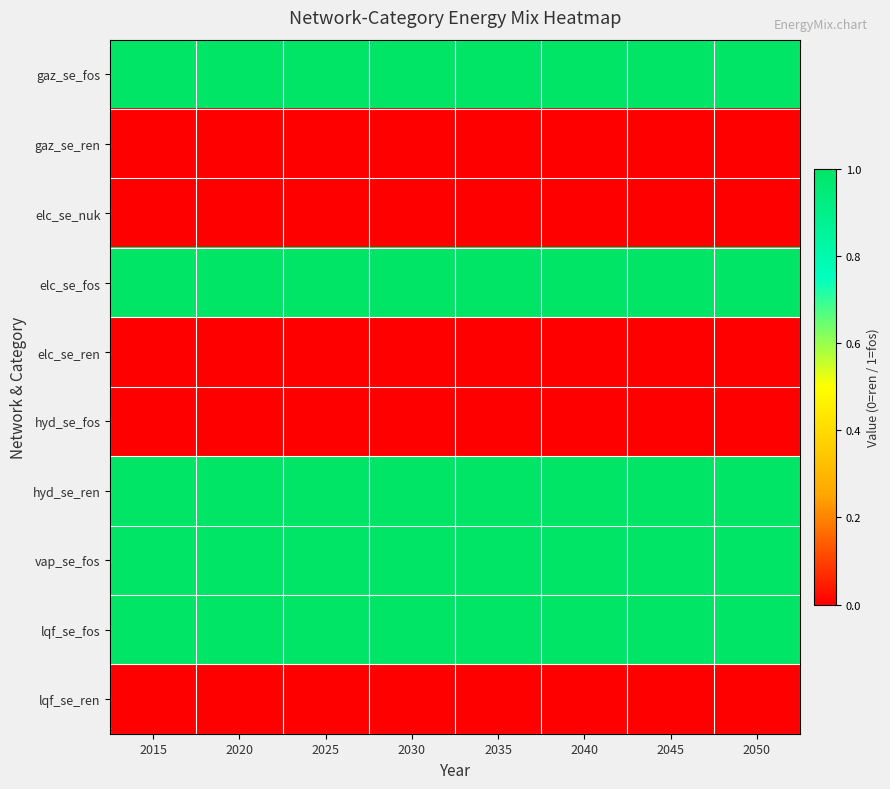

List the series in order of their peak value, highest first.

gaz_se_fos, elc_se_fos, hyd_se_ren, vap_se_fos, lqf_se_fos, gaz_se_ren, elc_se_nuk, elc_se_ren, hyd_se_fos, lqf_se_ren